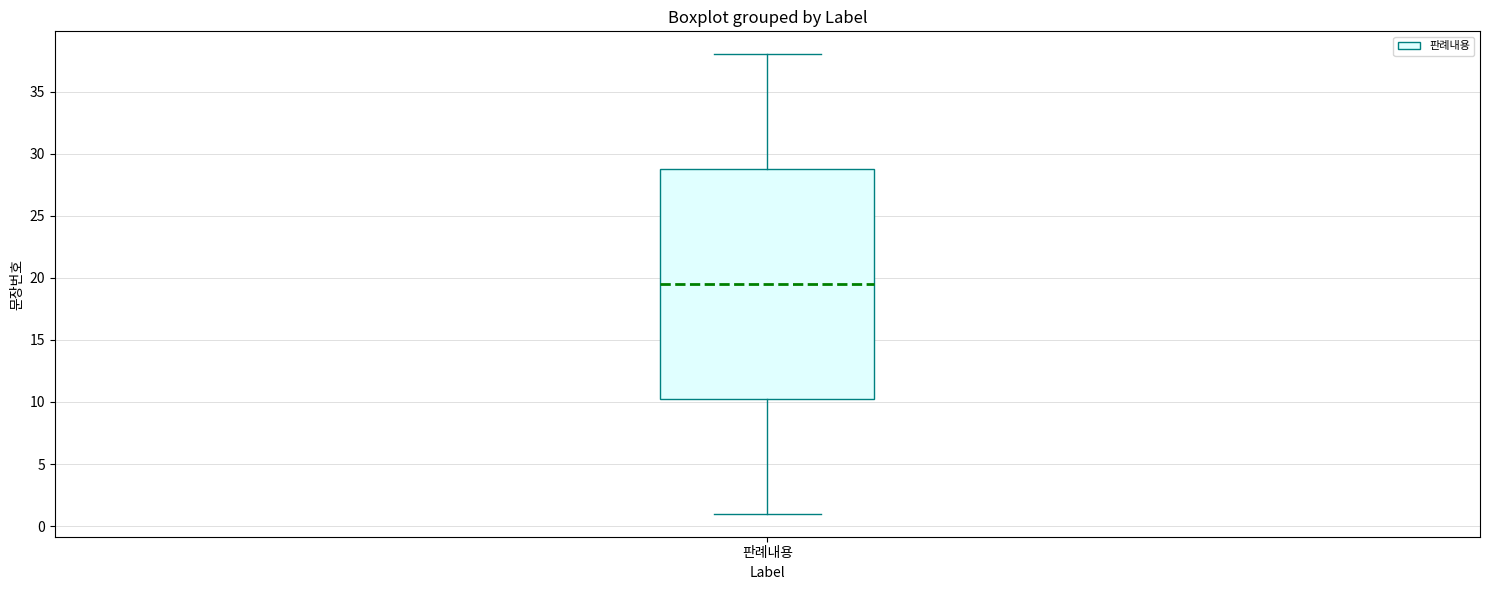

Transcribe this box plot: give where the median line is, the range the box spans, and where the two whiskers end, as read against the y-axis. The values are not printed on the chart, so give them approximately, as read against the axis.

median 19.5, box 10.5 to 29.0, whiskers 1.0 to 38.0